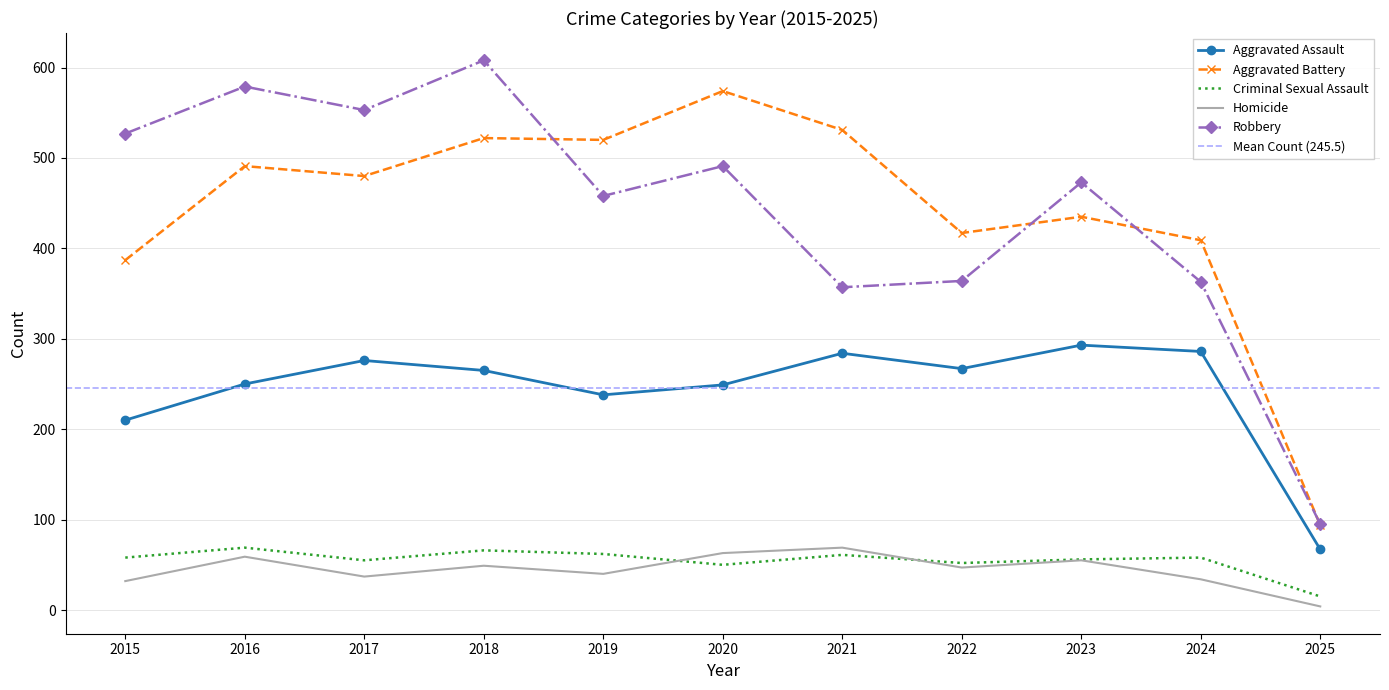

True or false: Homicide and Robbery intersect in this chart.

False